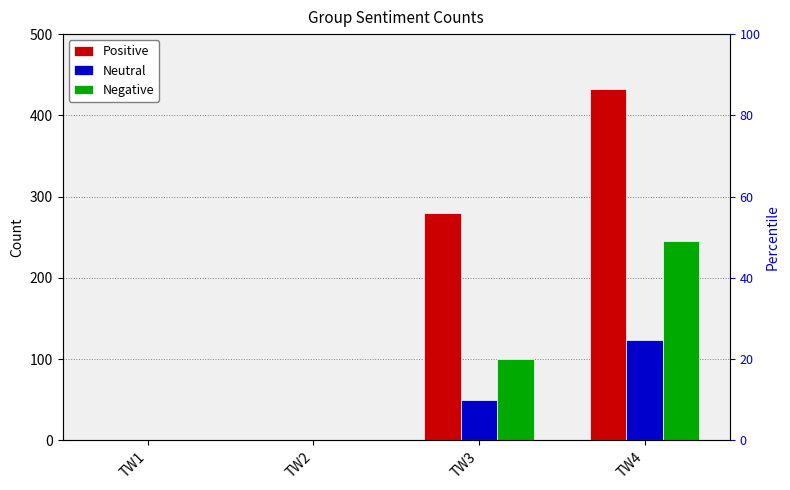

List the series in order of their overall mean, lowest first.

Neutral, Negative, Positive